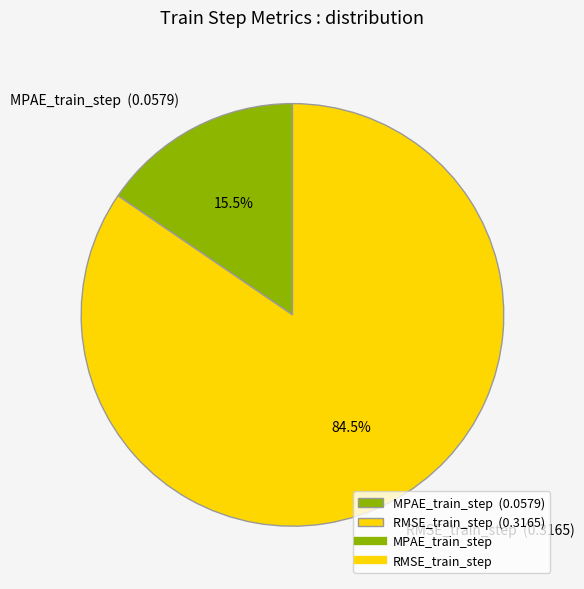

Between MPAE_train_step (0.0579) and RMSE_train_step (0.3165), which is larger?

RMSE_train_step (0.3165)